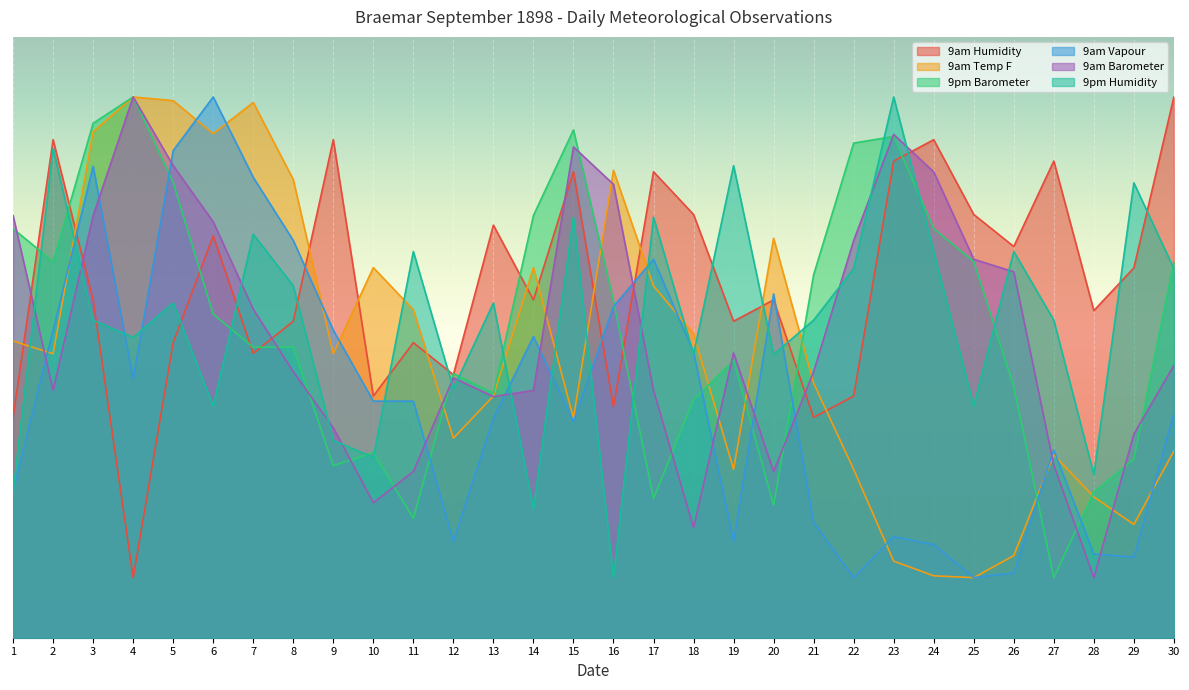

Which series ends up on top after the final intersection of 9am Barometer and 9pm Humidity?

9pm Humidity